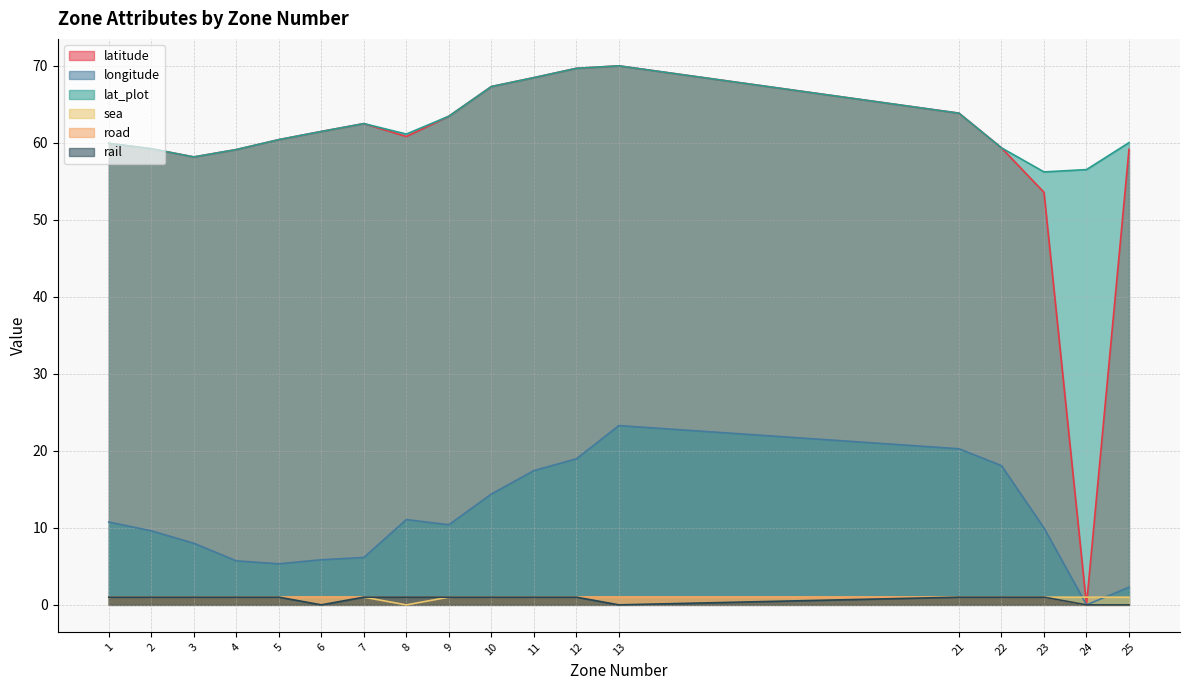

True or false: rail has more than 1 interior local peaks.

False